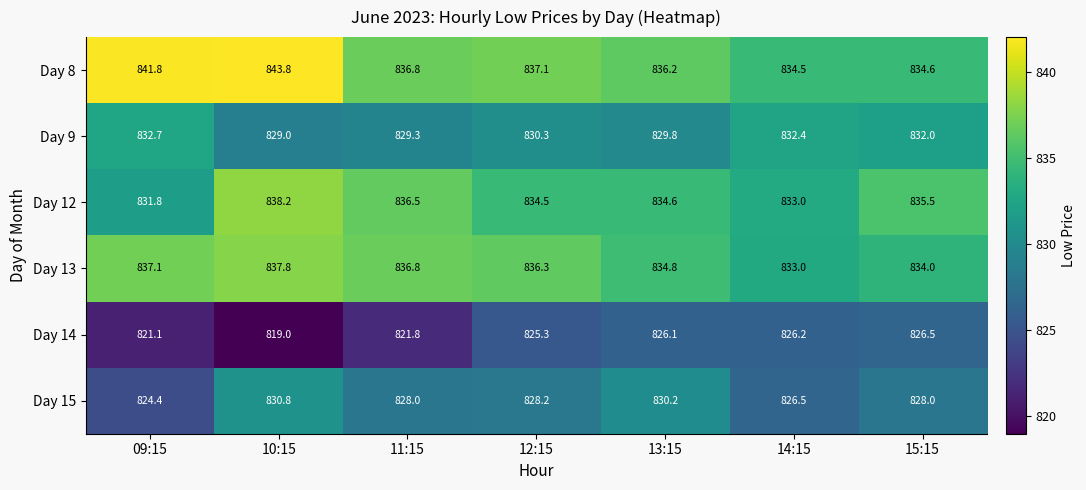

Which series has the largest total across all categories?

Day 8